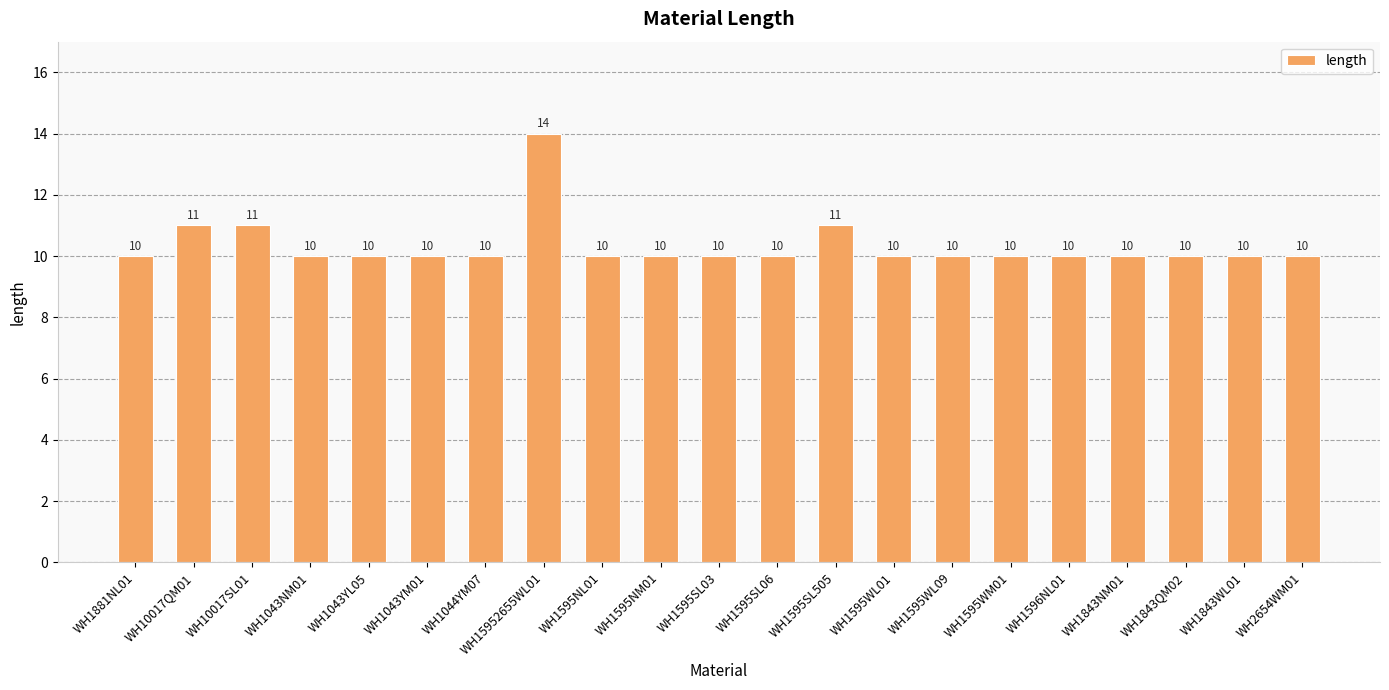

The value at WH1044YM07 is 10. True or false?

True